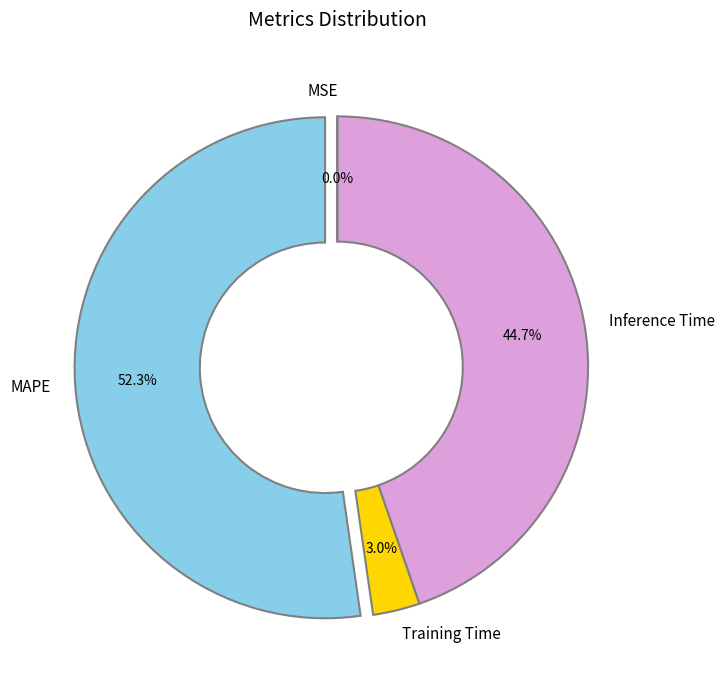

Does any single category account for the majority?

Yes